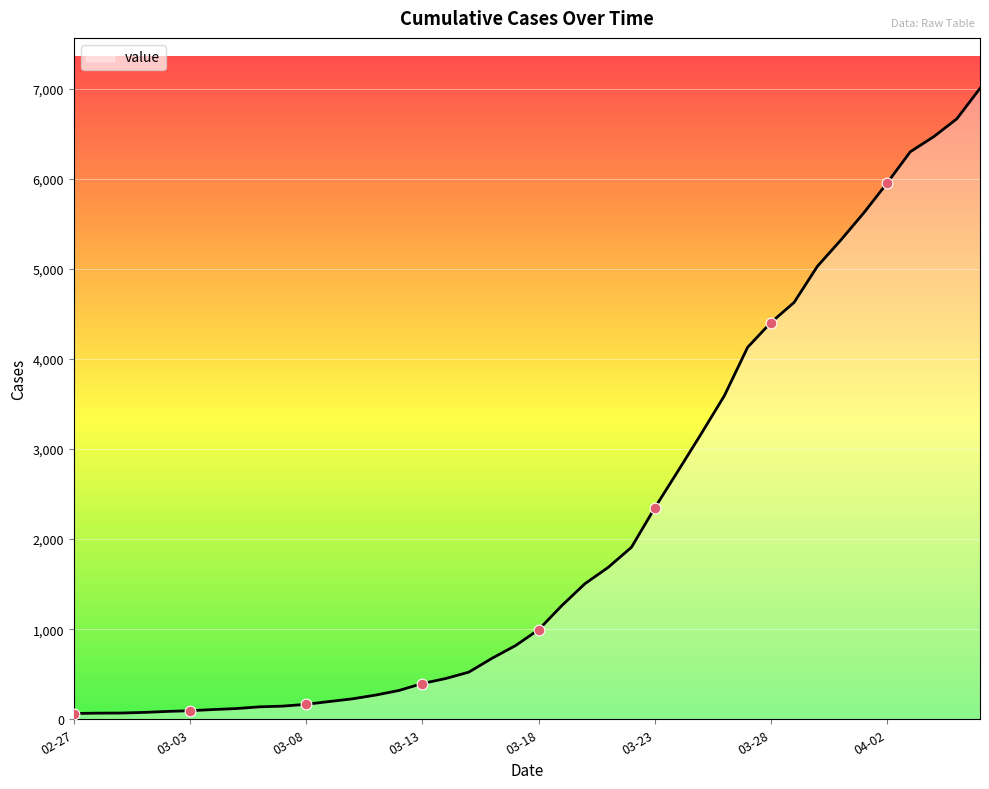

What is the difference between the maximum and minimum values?

6939